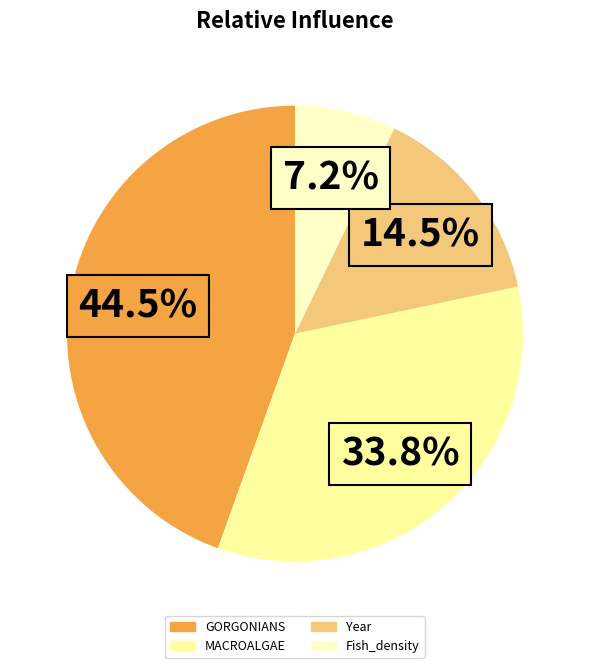

Approximately how many times larger is the value at Fish_density compared to GORGONIANS?

0.2